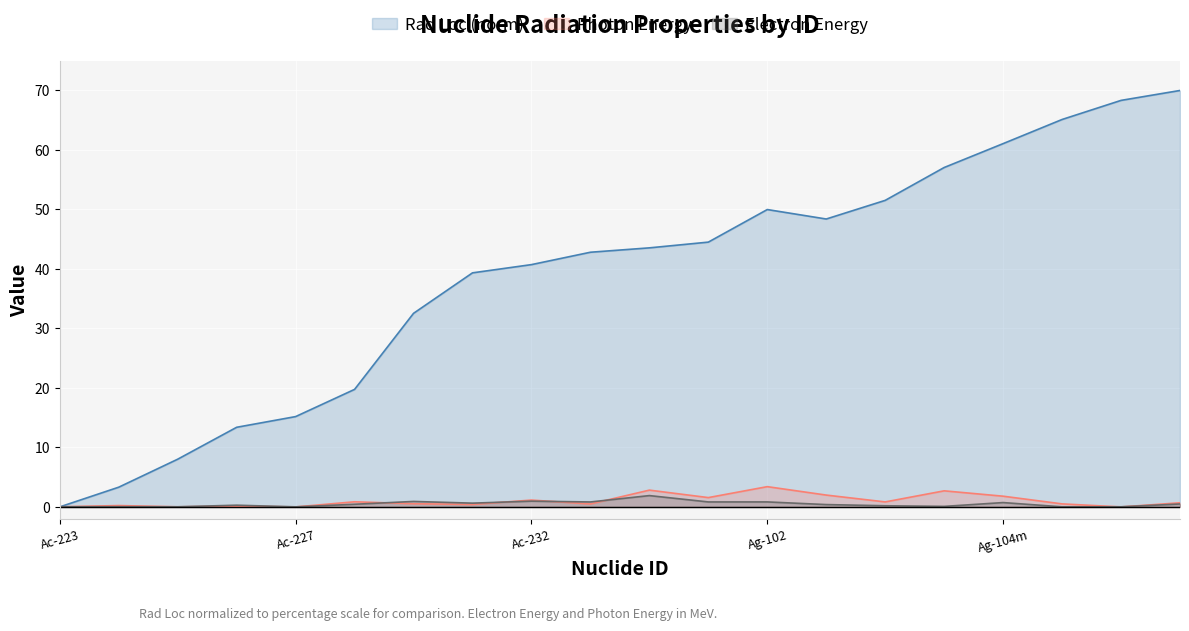

List the series in order of their peak value, lowest first.

Electron Energy, Photon Energy, Rad Loc (norm)